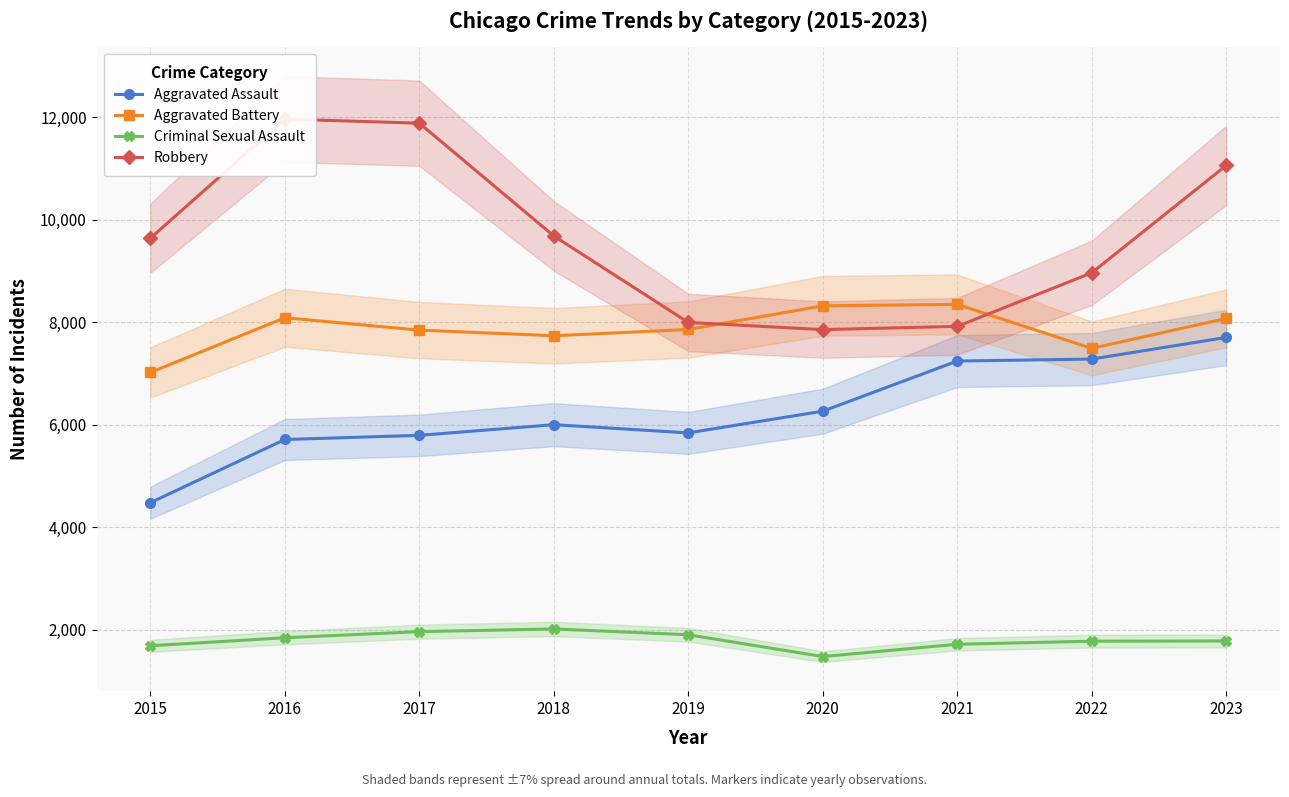

List the series in order of their peak value, highest first.

Robbery, Aggravated Battery, Aggravated Assault, Criminal Sexual Assault